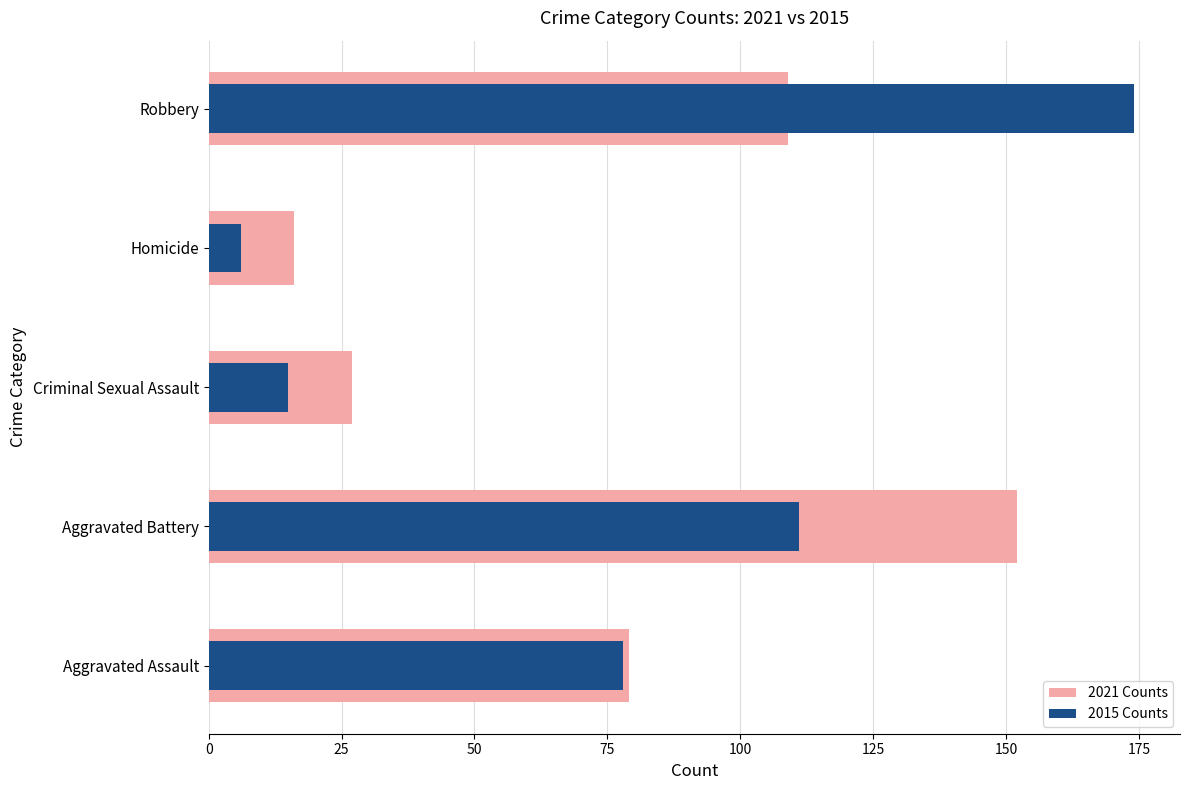

How many data points in 2021 are above 79?

2